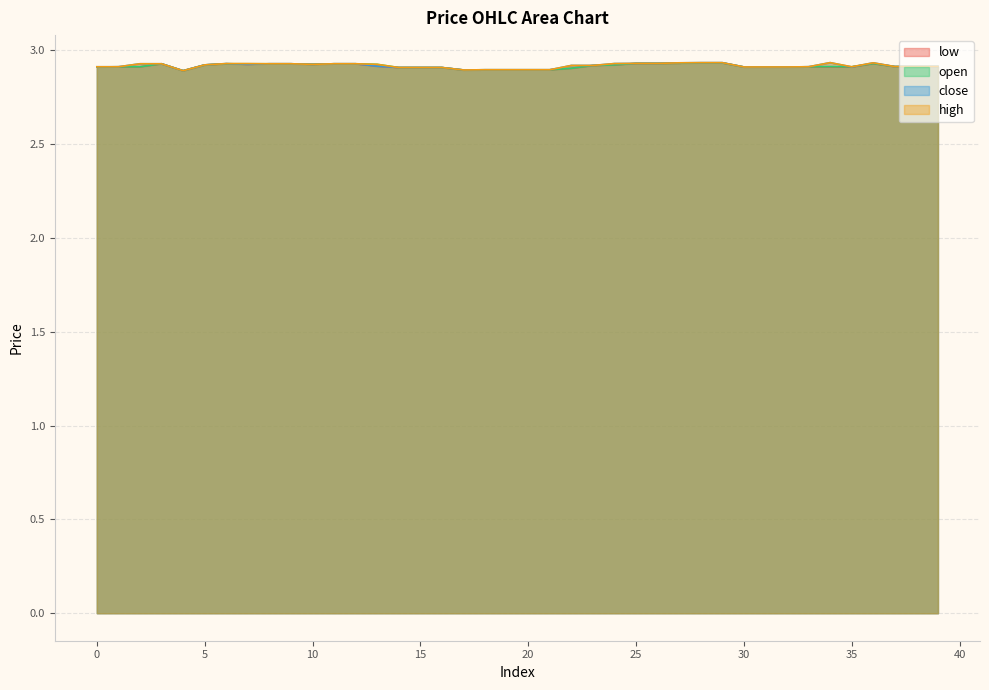

Which has a higher value, 23 or 16?

23